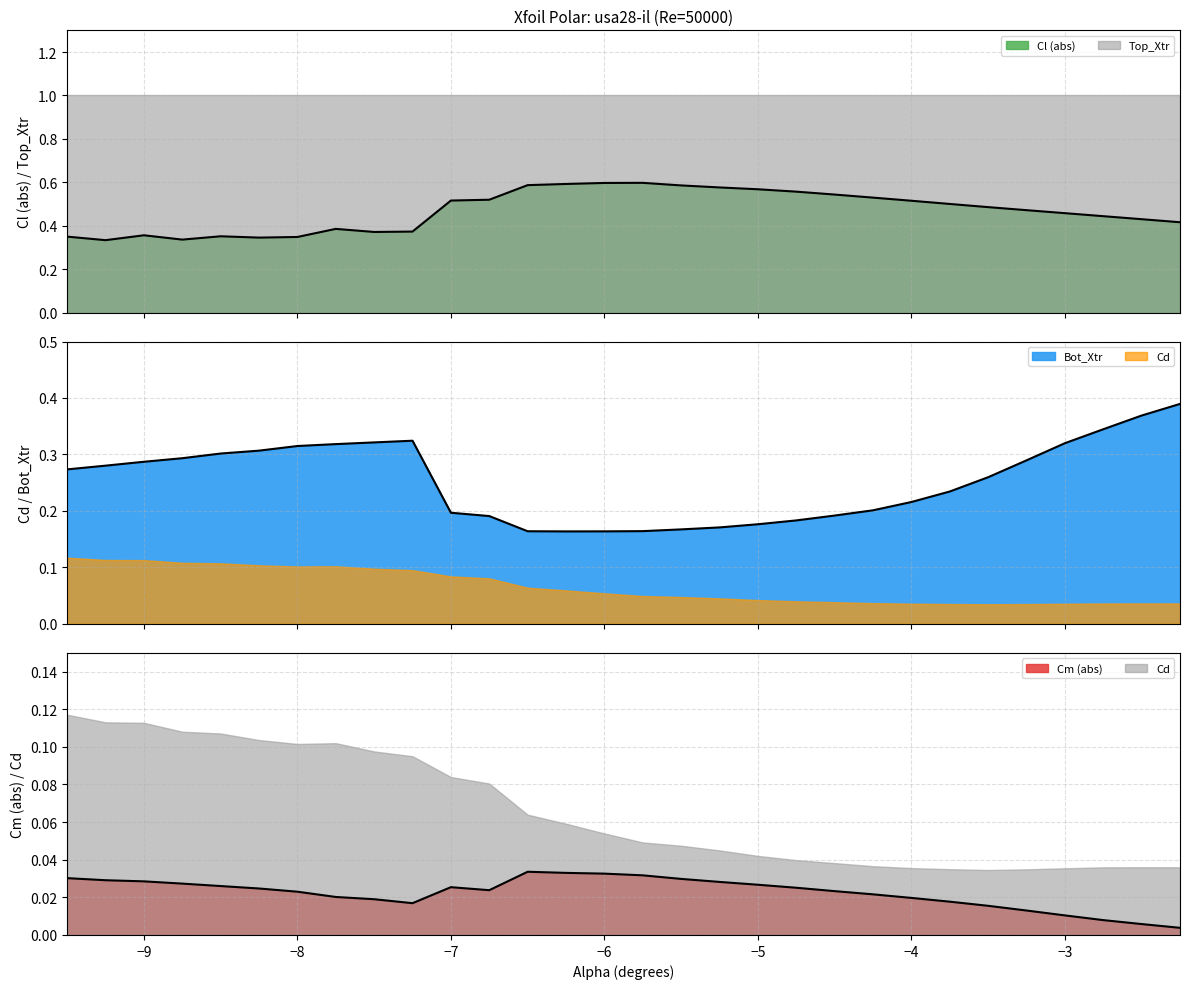

Which series has the largest range (max minus min)?

Cl